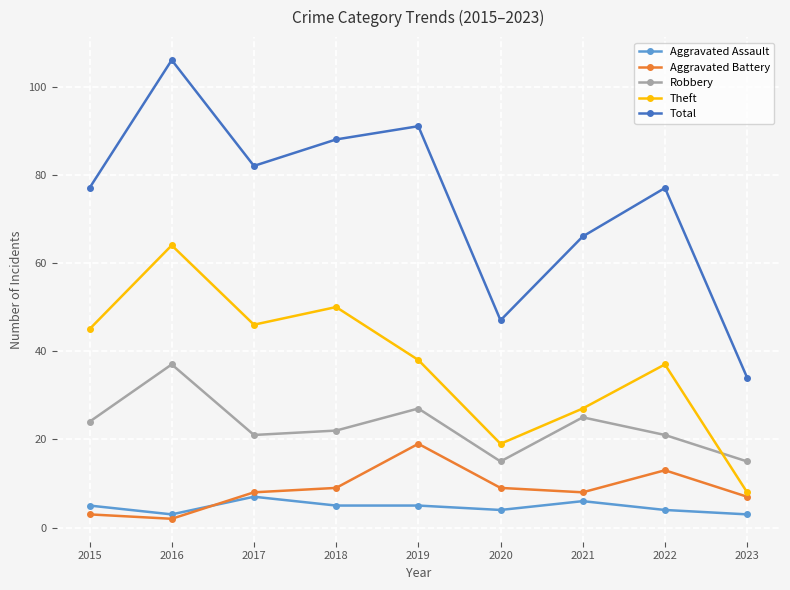

What is the difference between the second highest and second lowest values in the Robbery series?

12